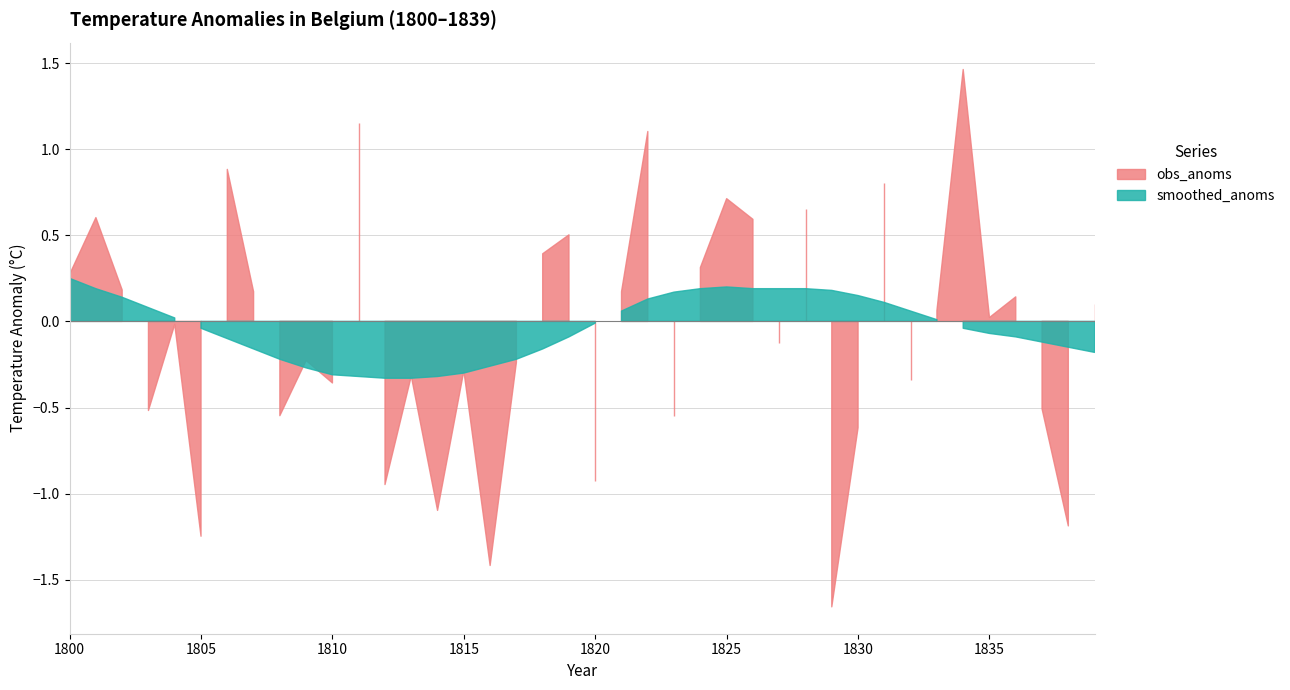

What is the difference between the obs_anoms values at 1808 and 1832?

0.2